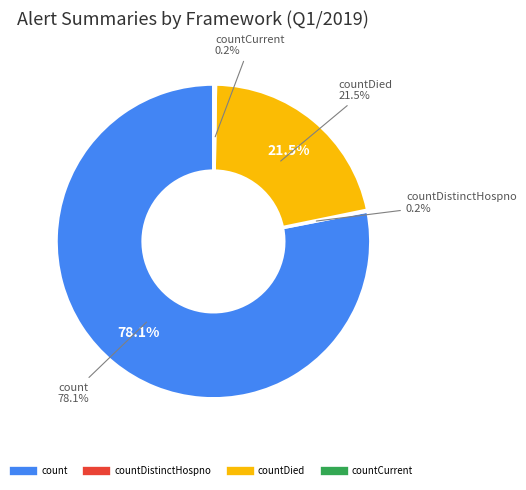

To the nearest percent, what is the combined percentage of countCurrent and count?

78%